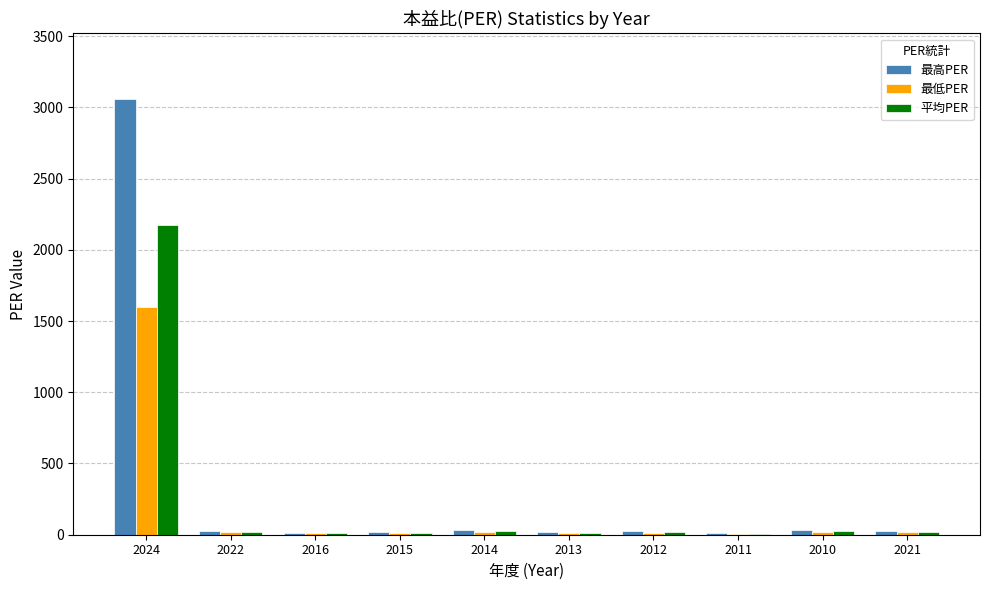

At which category does the chart reach its peak across all series?

2024